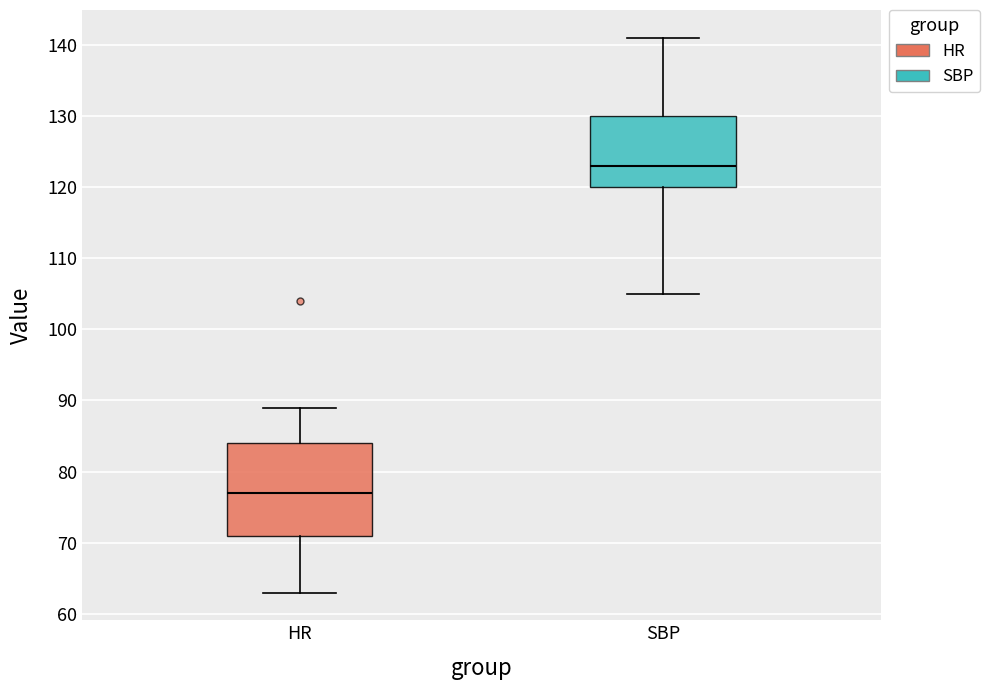

Which box is the tallest, from its lower edge to its upper edge?

HR